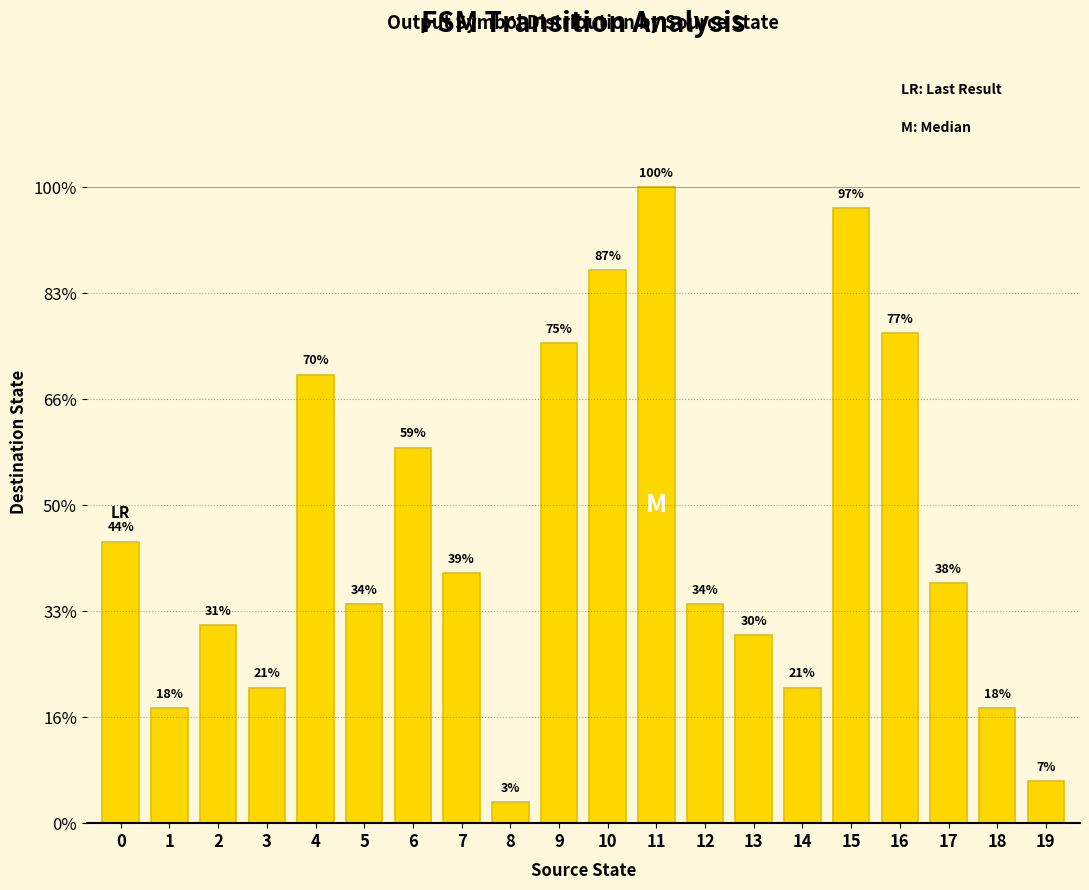

Does the chart contain any negative values?

No